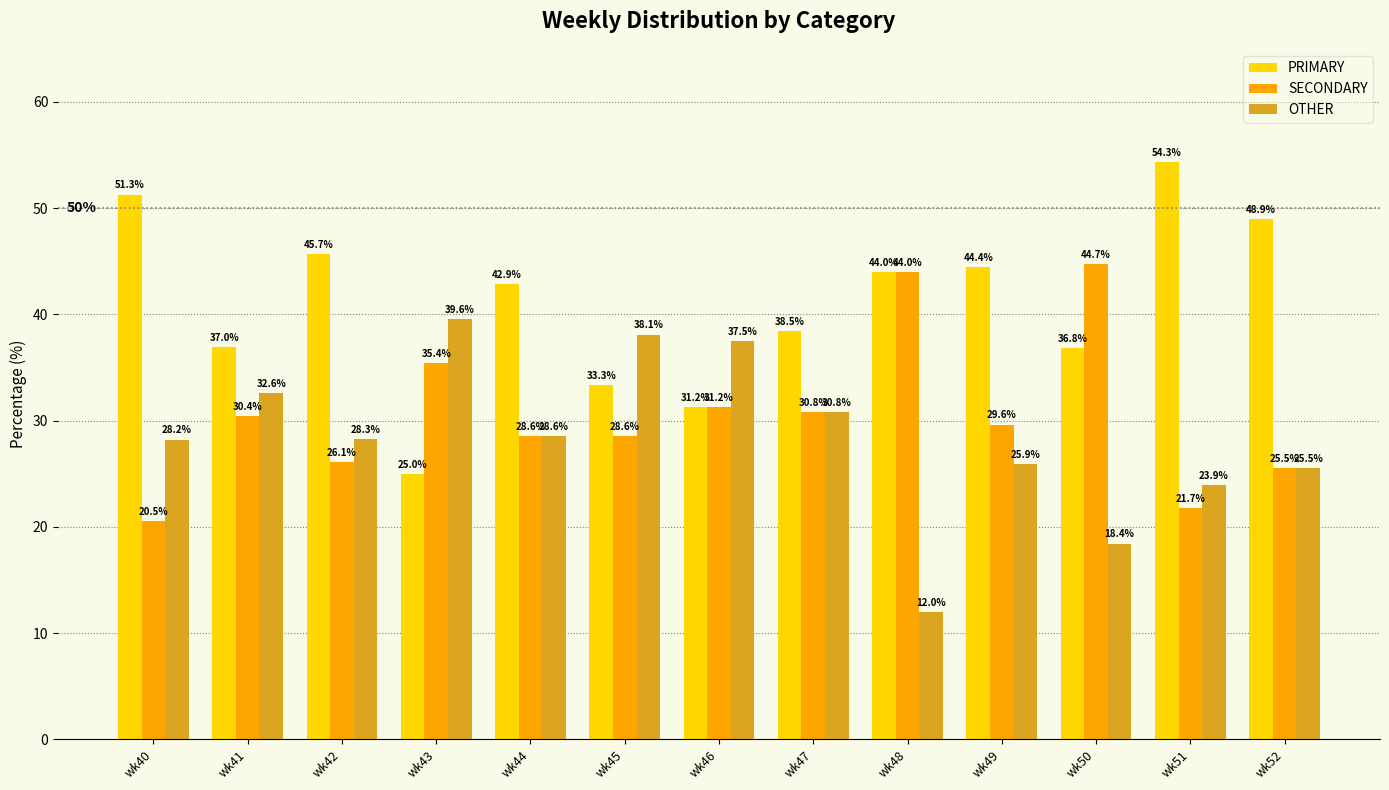

Does the chart contain any negative values?

No